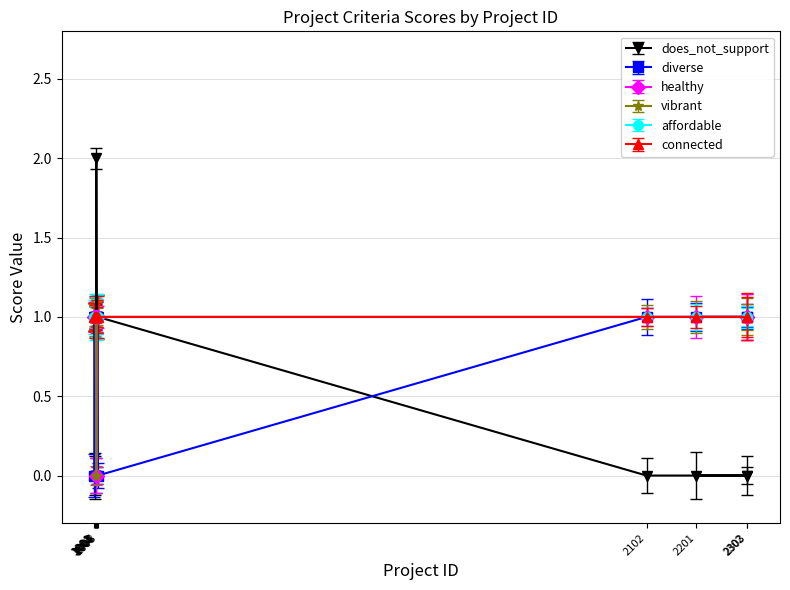

At how many categories does at least one series exceed 0?

12